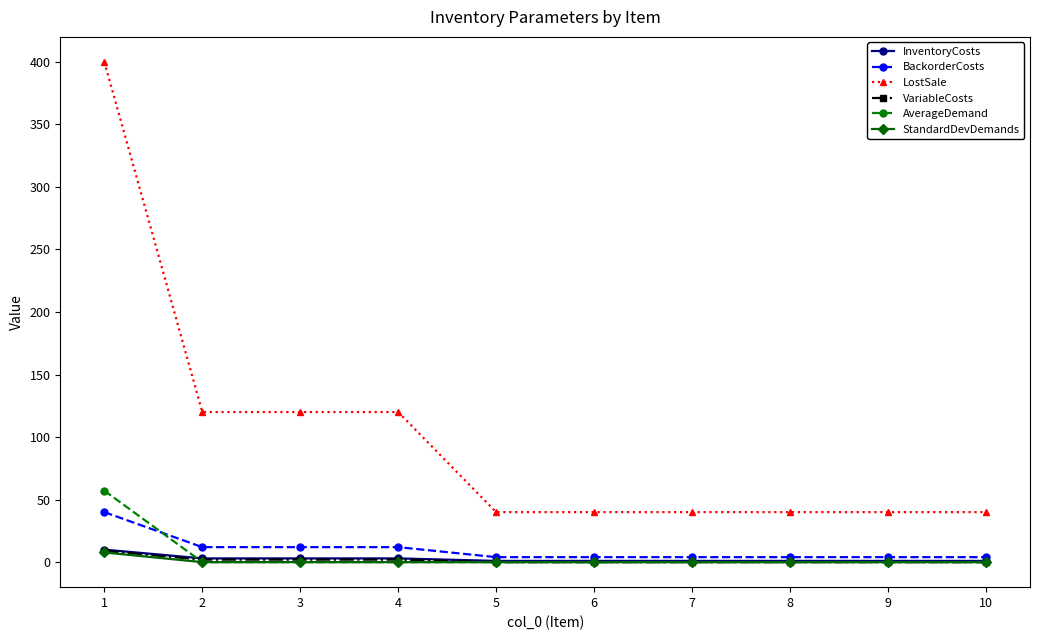

The value of StandardDevDemands at 10 is 0.0. True or false?

True